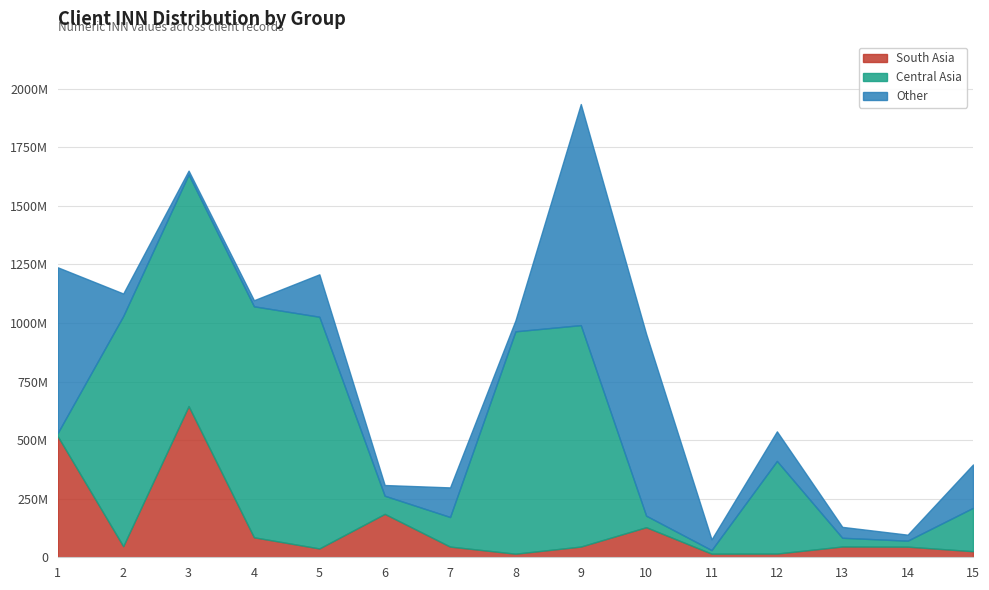

Which category has the lowest value across all series?

11